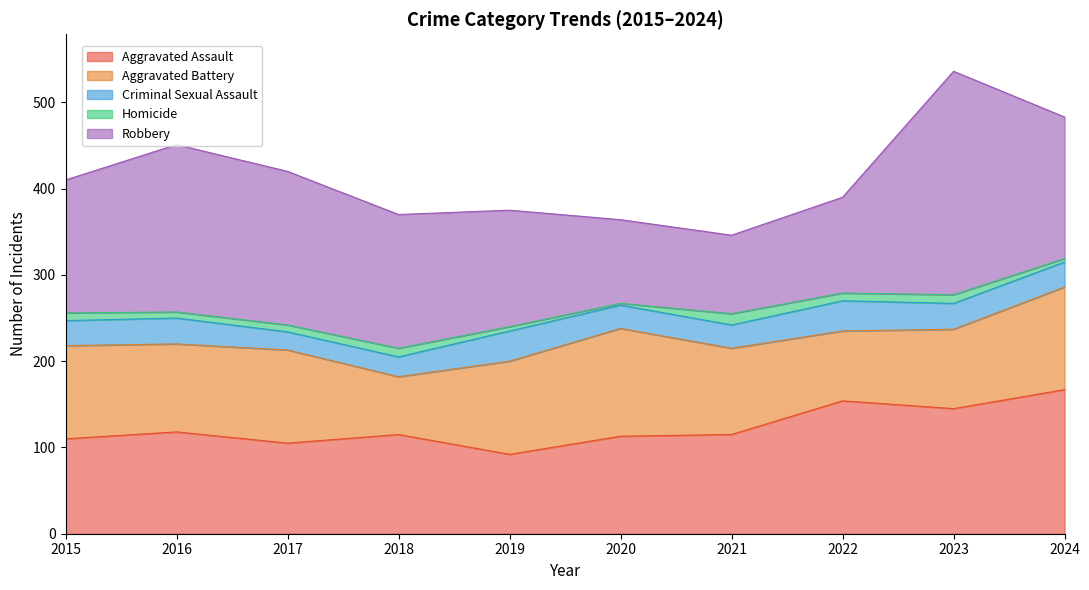

Where is the first local minimum for Aggravated Battery?

2016